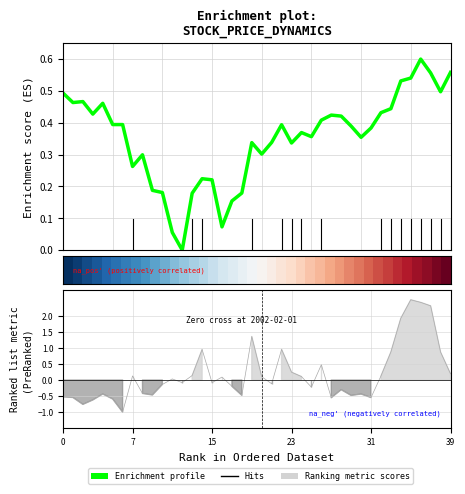

The Enrichment profile series shows 0.8 at 0. True or false?

False